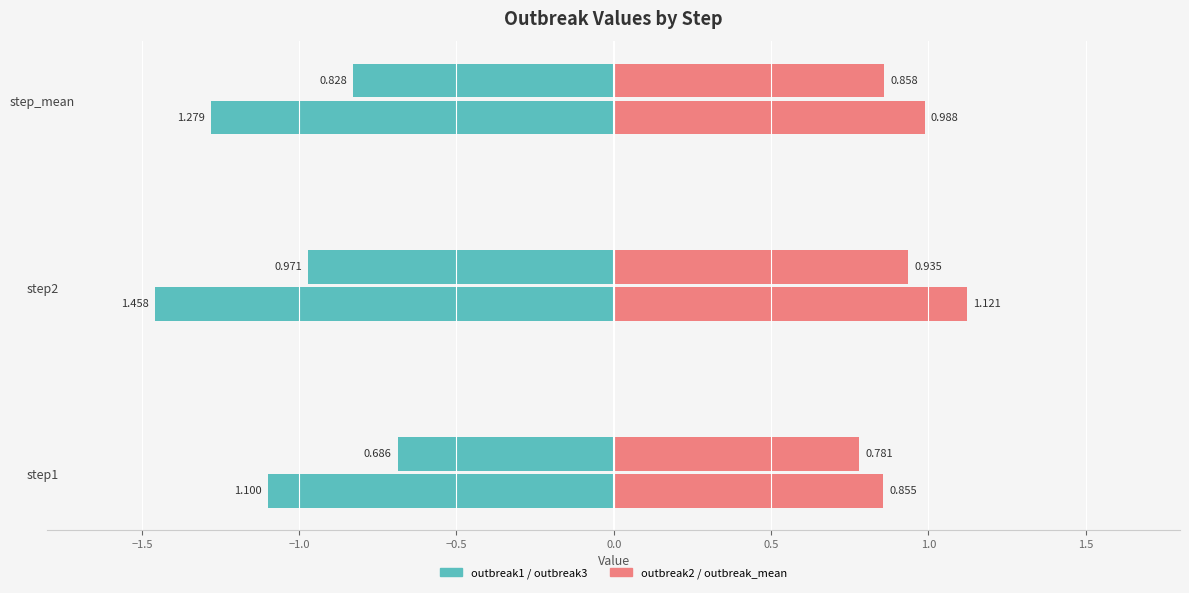

Reading right to left, list all the values displayed in this chart.

outbreak1: 0.8	1.0	0.7
outbreak2: 0.9	0.9	0.8
outbreak3: 1.3	1.5	1.1
outbreak_mean: 1.0	1.1	0.9